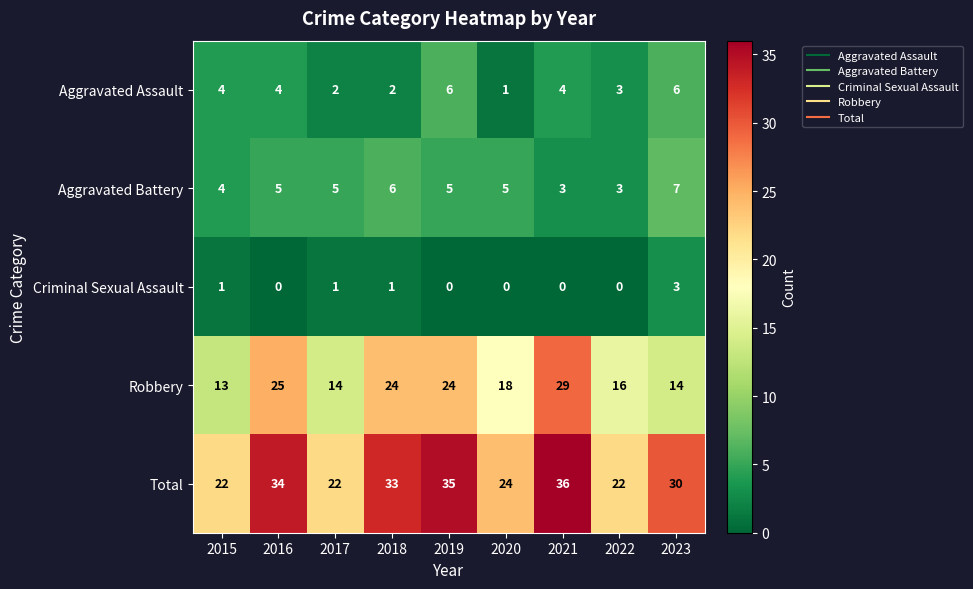

What is the sum of the Criminal Sexual Assault values at 2020 and 2023?

3